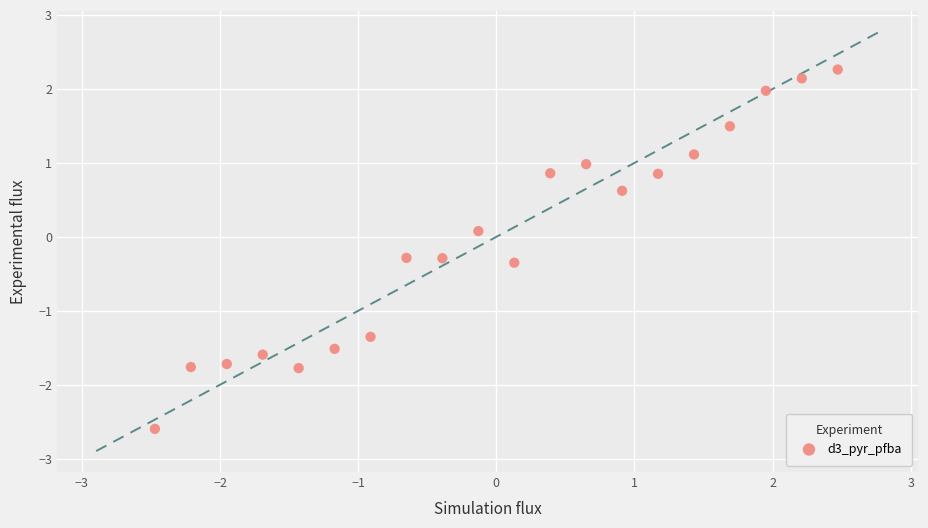

What is the range of Y values (max minus min)?

4.9